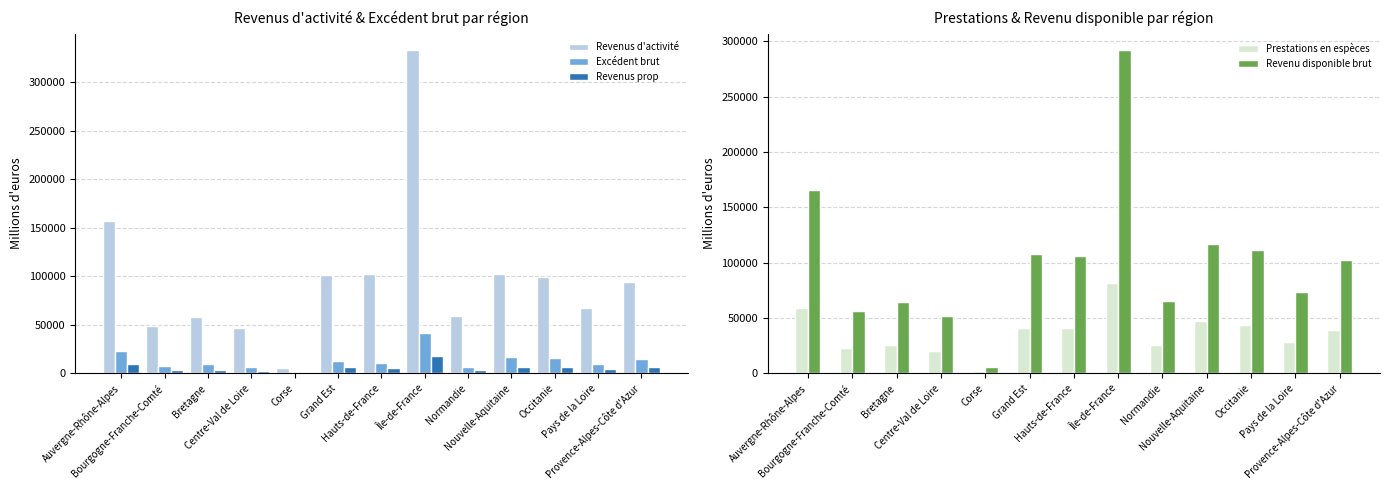

What is the difference between the second highest and second lowest values in the Excédent brut series?

16158.0